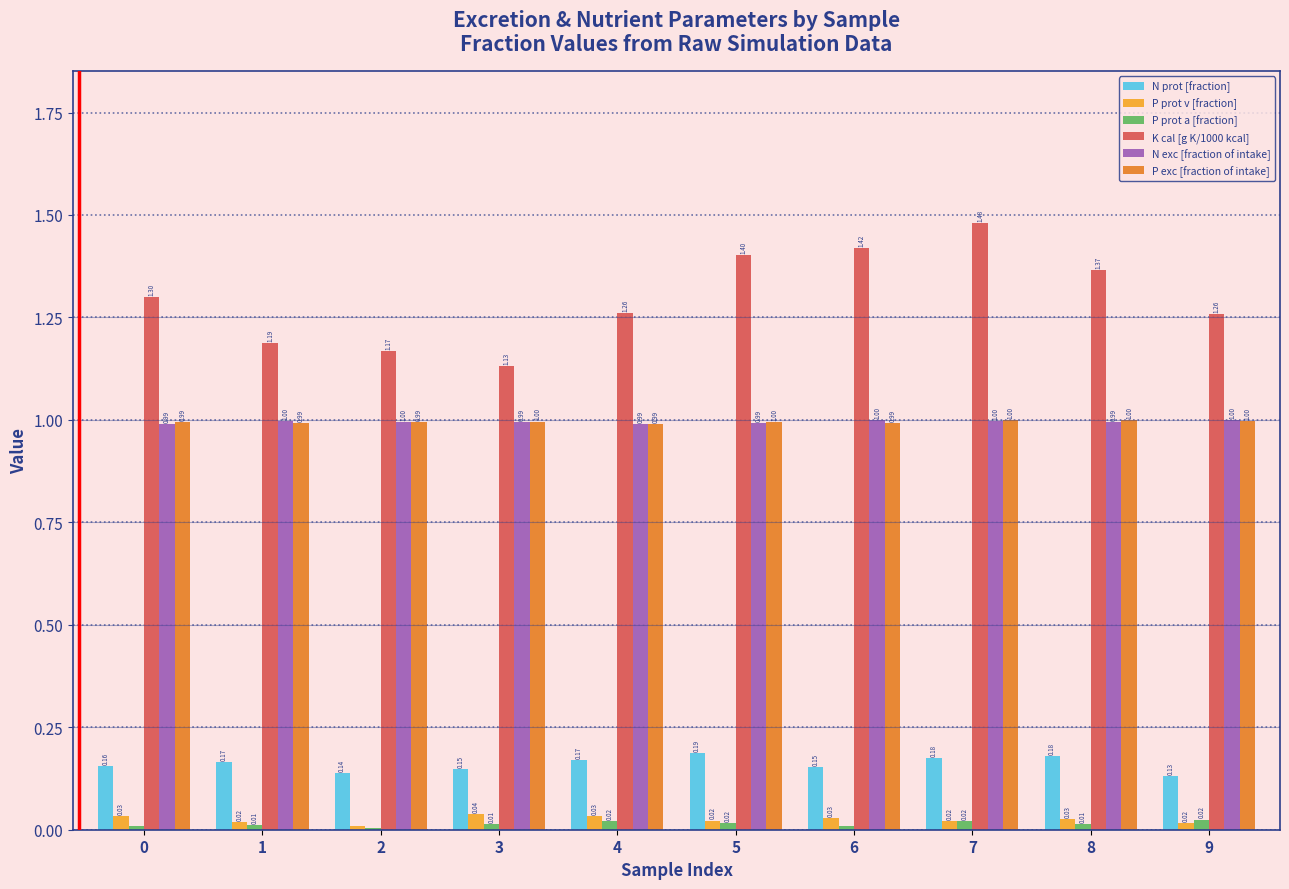

At which label does N prot [fraction] reach its peak?

5